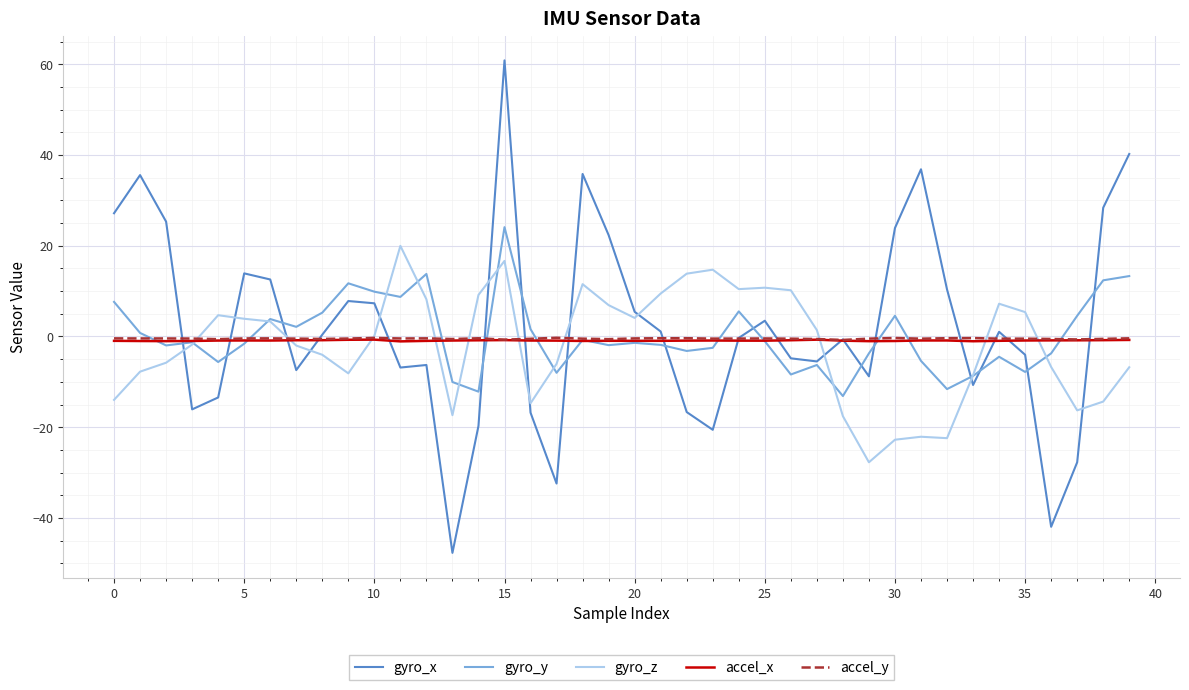

What is the maximum value shown in the chart?

60.8